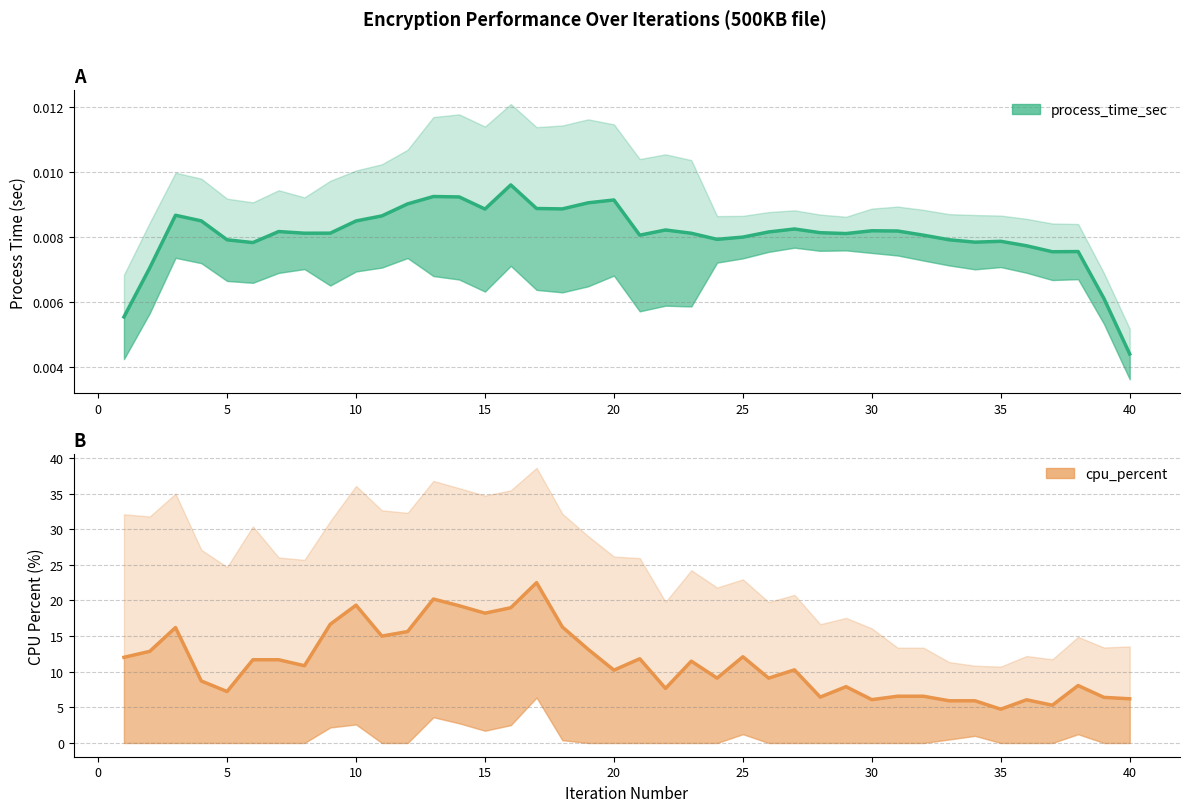

In process_time_sec, how many points are lower than both neighbors (excluding endpoints)?

9